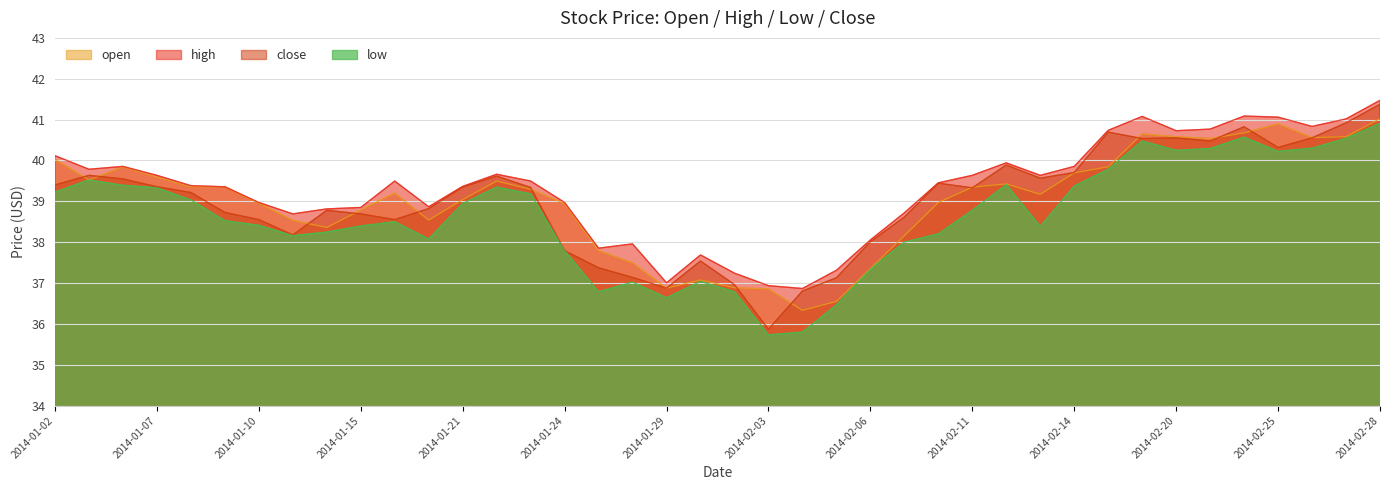

Reading right to left, what are all the values shown in this chart?

open: 41.0	40.6	40.6	40.9	40.7	40.5	40.6	40.6	39.8	39.7	39.2	39.4	39.3	39.0	38.2	37.4	36.6	36.3	36.9	36.9	37.1	36.9	37.5	37.8	38.9	39.3	39.5	39.0	38.5	39.2	38.8	38.4	38.5	39.0	39.4	39.4	39.6	39.8	39.5	40.0
high: 41.5	41.0	40.8	41.1	41.1	40.8	40.7	41.1	40.7	39.9	39.6	39.9	39.6	39.5	38.7	38.1	37.3	36.9	36.9	37.2	37.7	37.0	38.0	37.9	39.0	39.5	39.7	39.4	38.9	39.5	38.8	38.8	38.7	39.0	39.4	39.4	39.6	39.9	39.8	40.1
low: 40.9	40.5	40.3	40.2	40.6	40.3	40.2	40.5	39.8	39.4	38.4	39.4	38.8	38.2	38.0	37.3	36.5	35.8	35.7	36.8	37.0	36.6	37.0	36.8	37.8	39.2	39.3	38.9	38.1	38.5	38.4	38.2	38.2	38.4	38.5	39.0	39.3	39.4	39.5	39.2
close: 41.4	40.9	40.6	40.3	40.8	40.5	40.6	40.5	40.7	39.7	39.6	39.9	39.3	39.4	38.6	38.0	37.1	36.8	35.9	37.0	37.5	36.9	37.1	37.4	37.8	39.3	39.6	39.3	38.8	38.6	38.7	38.8	38.2	38.6	38.7	39.2	39.4	39.5	39.6	39.4